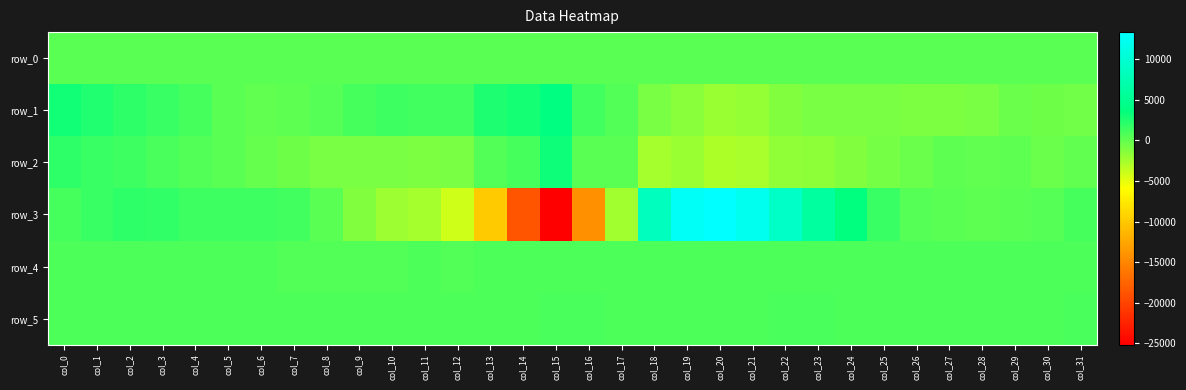

True or false: row_5 has a value of 267.4 at col_4.

False